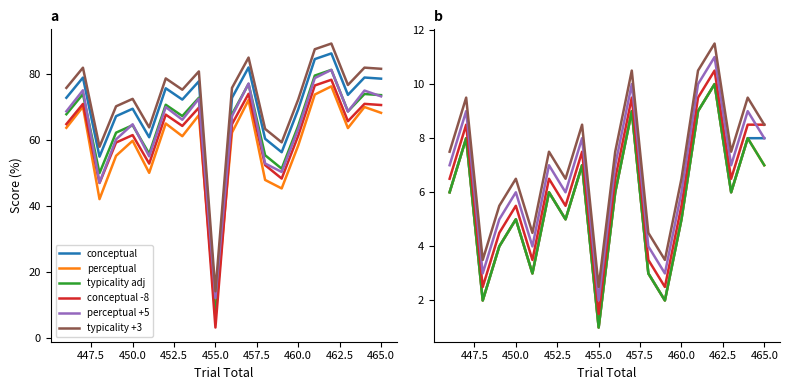

The value of p_typicality at 464 is 11.1. True or false?

False